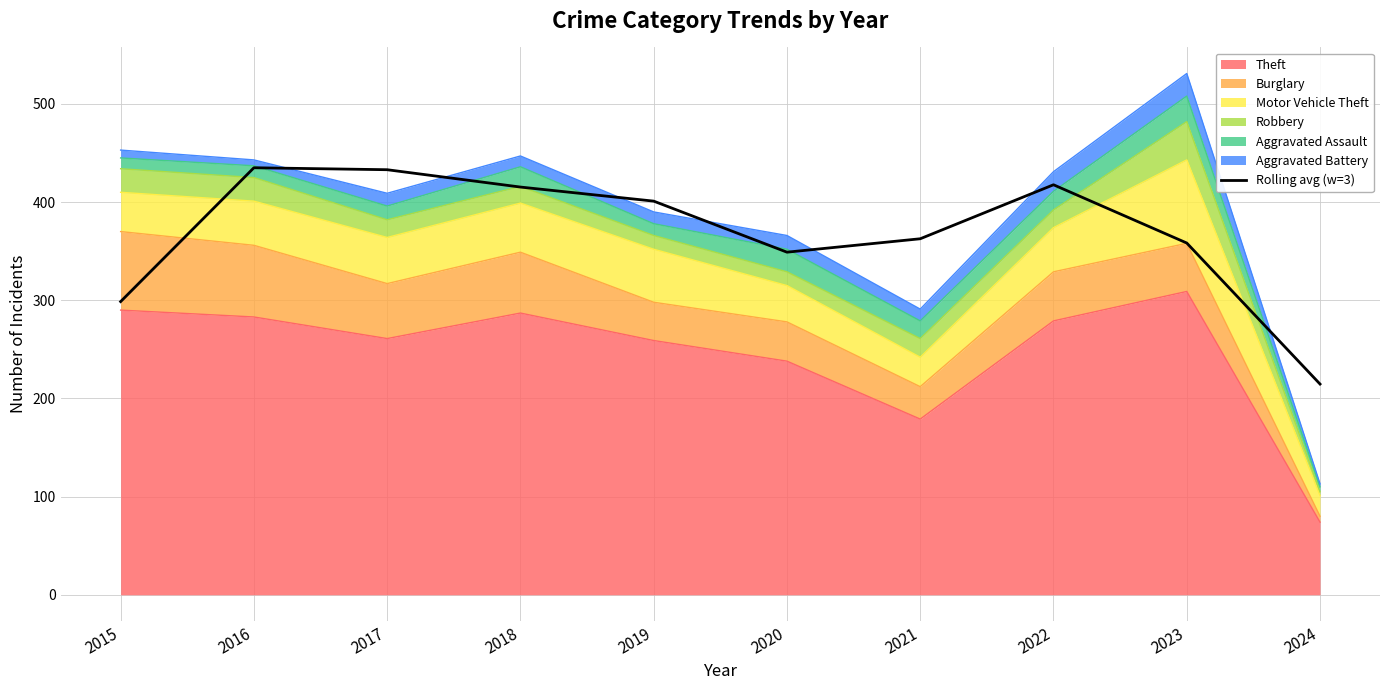

List the labels in order of value, largest first.

2016, 2017, 2022, 2018, 2019, 2021, 2023, 2020, 2015, 2024